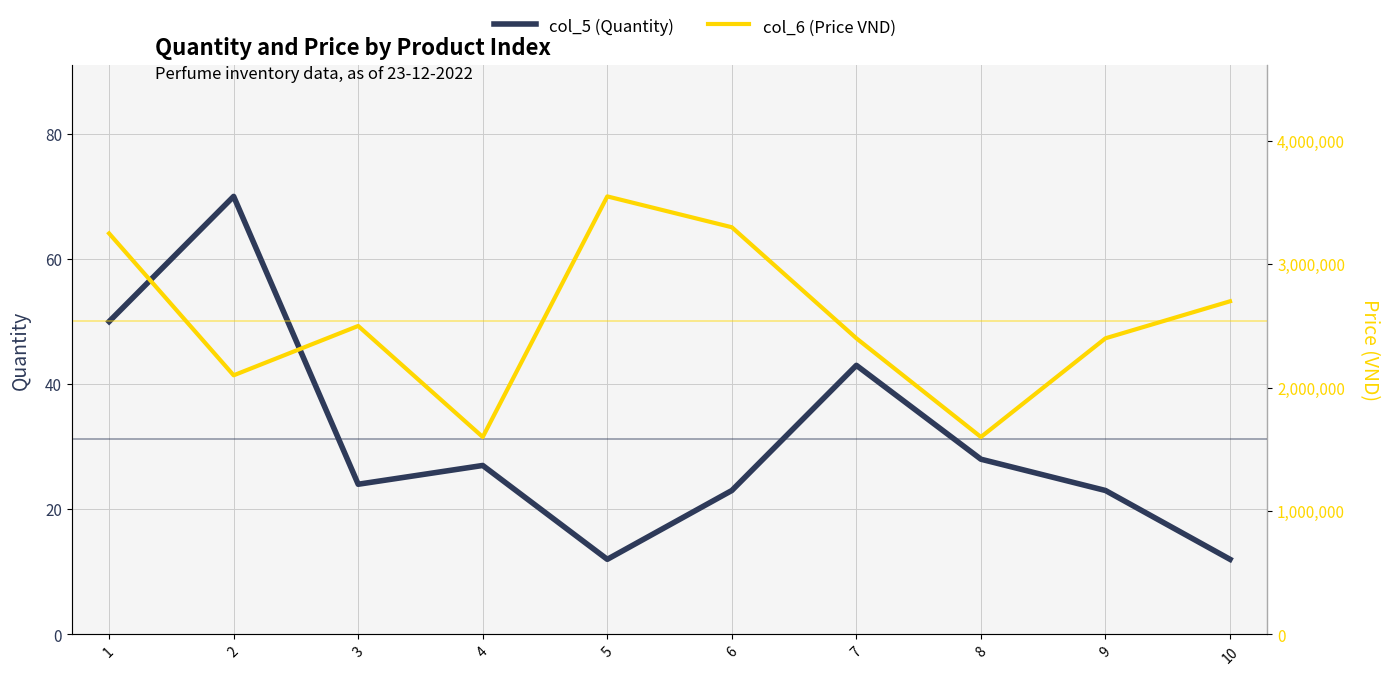

What is the approximate value of col_6 (Price VND) at 5, to the nearest 10?

3550000